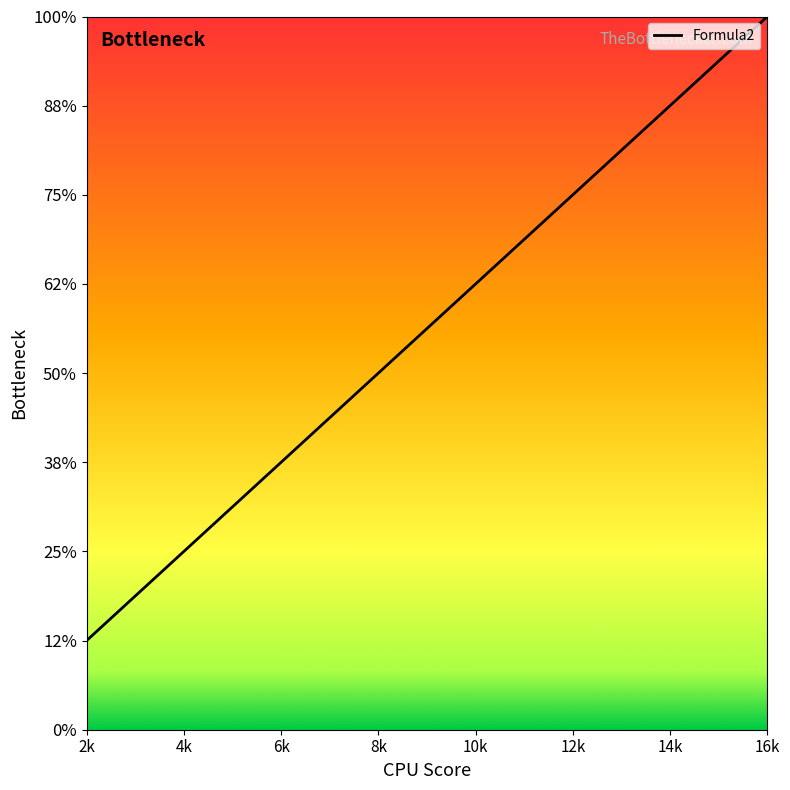

Where does the data first go above 10?

16k